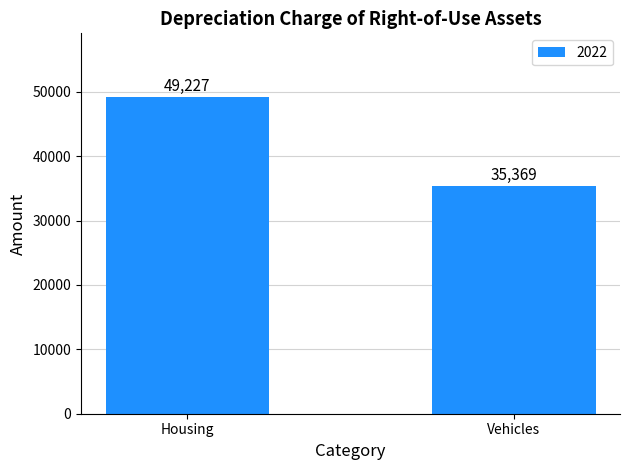

What is the maximum value shown in the chart?

49227